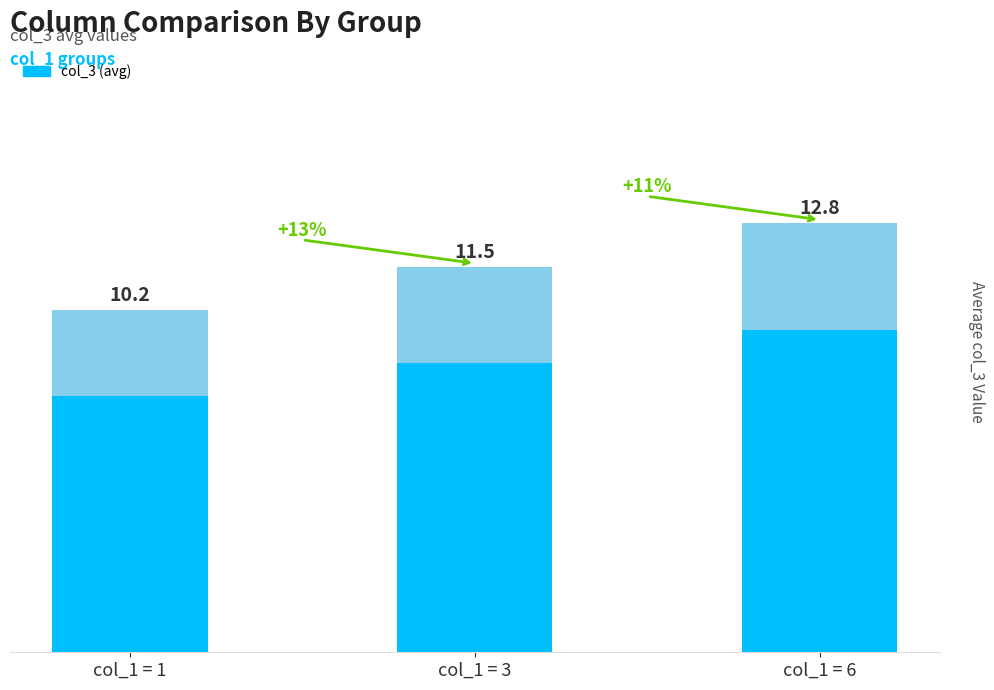

What is the maximum value shown in the chart?

12.8